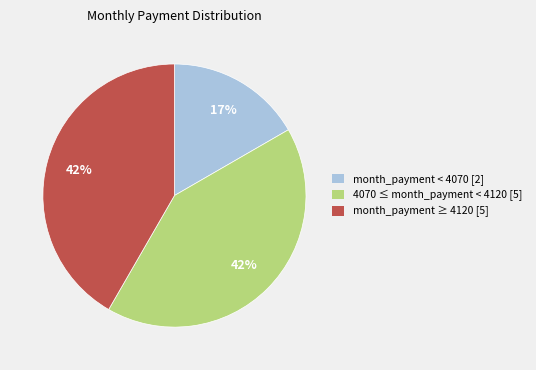

To the nearest percent, what is the combined percentage of 4070 ≤ month_payment < 4120 [5] and month_payment ≥ 4120 [5]?

83%